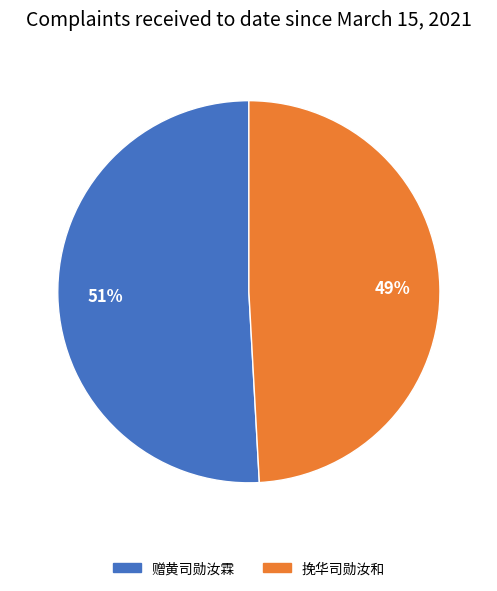

Does any single category account for the majority?

Yes